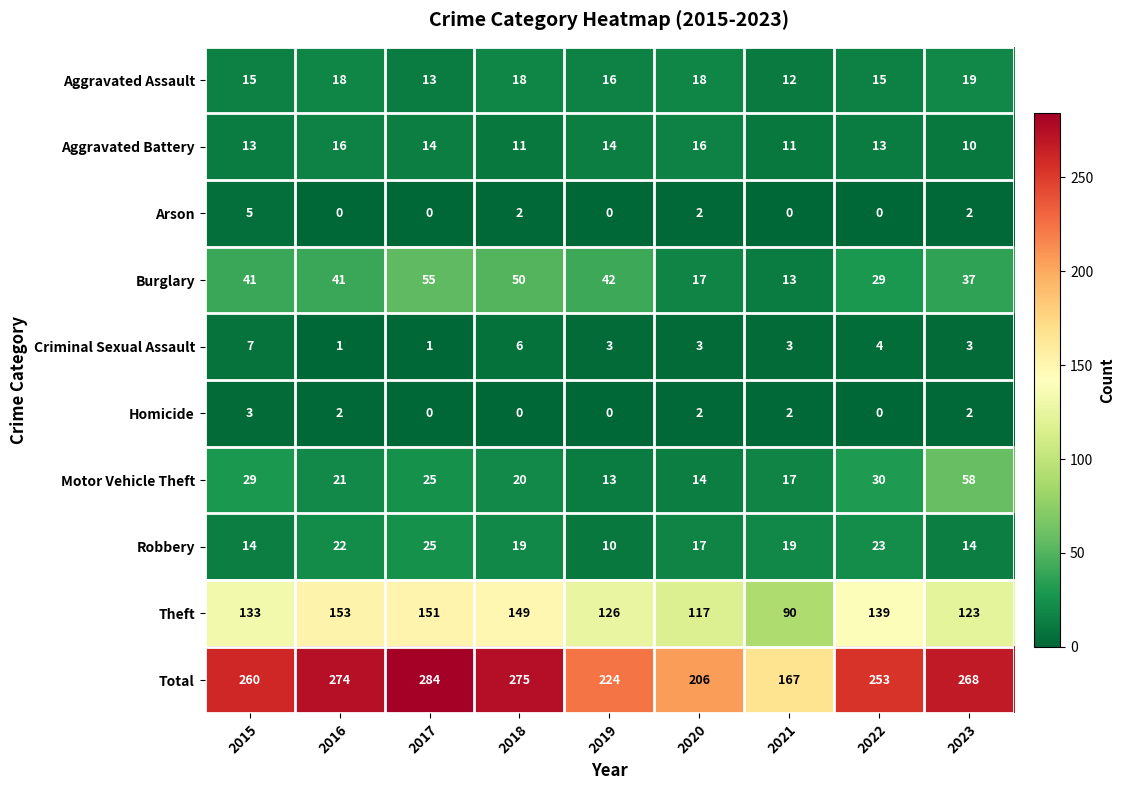

How many Criminal Sexual Assault values are between 3 and 4?

5